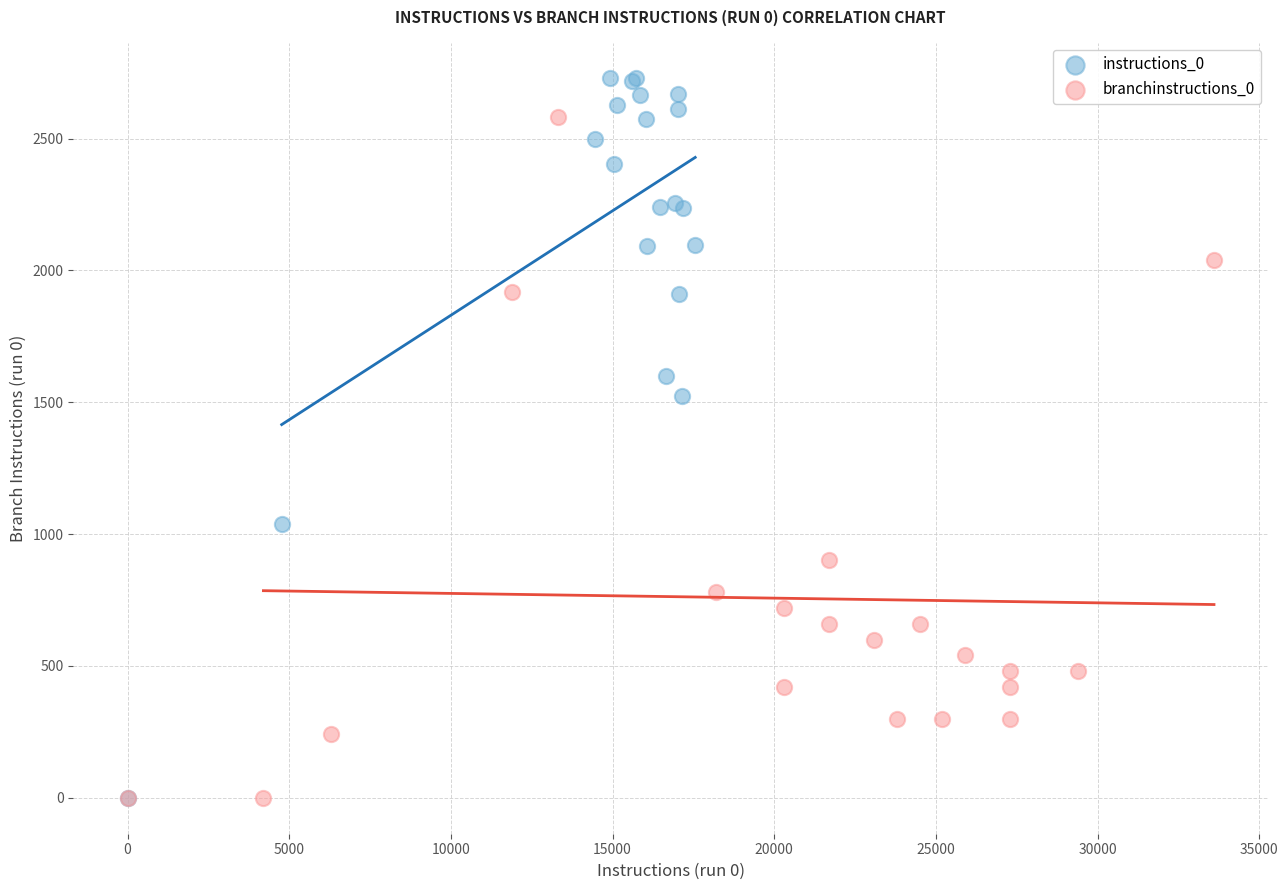

Which series reaches the maximum Y coordinate?

instructions_0